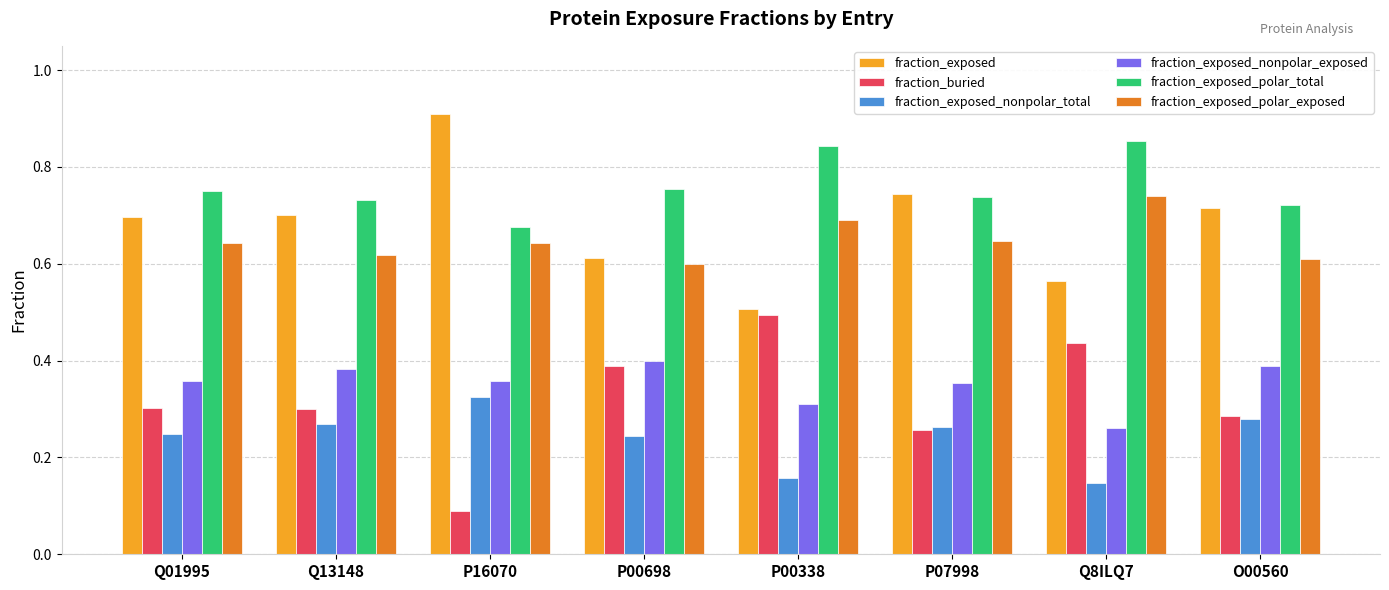

What is the total value across all series at P16070?

3.0